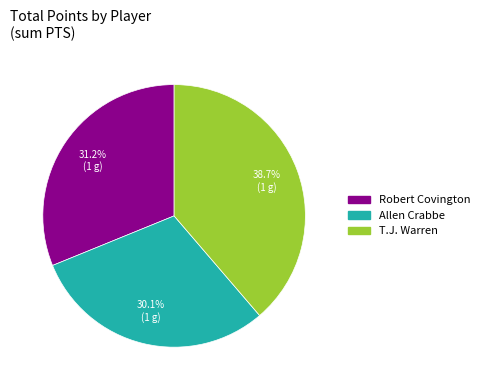

Rank the categories by value from highest to lowest.

T.J. Warren, Robert Covington, Allen Crabbe